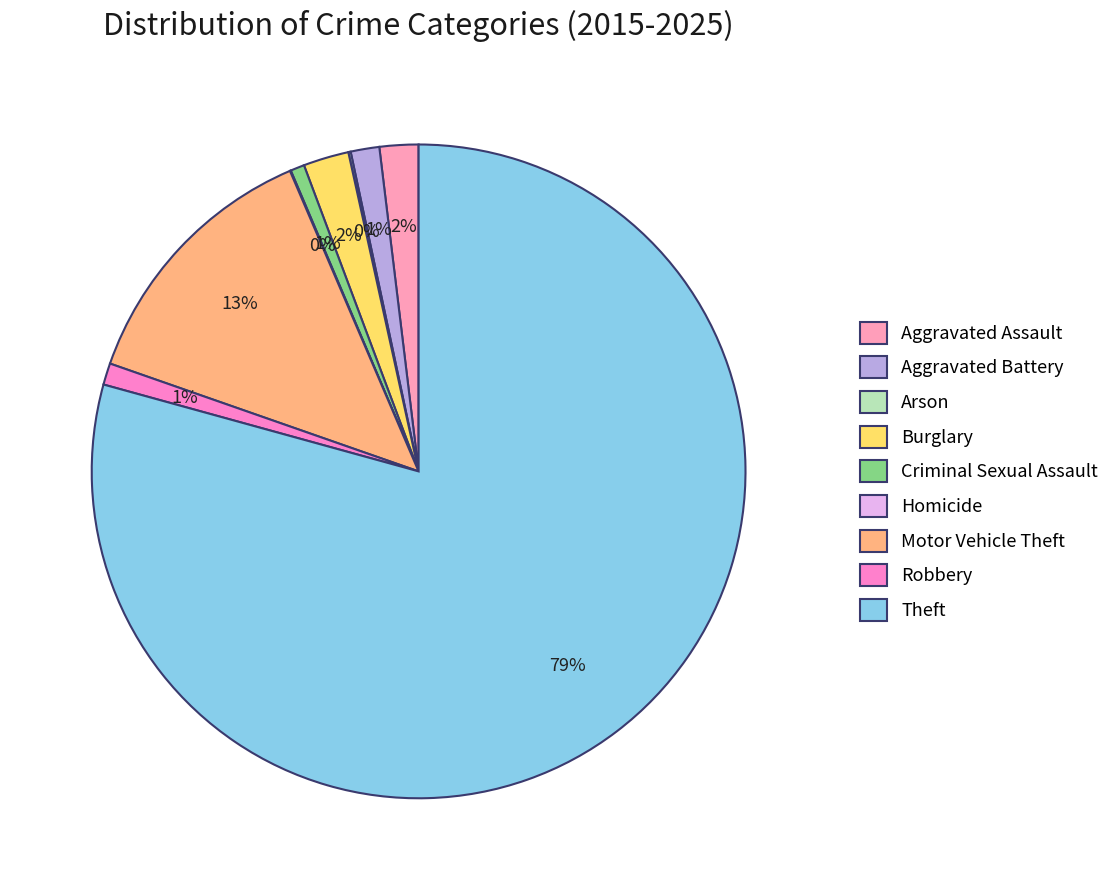

Do Aggravated Assault and Robbery together represent more than half of the pie?

No